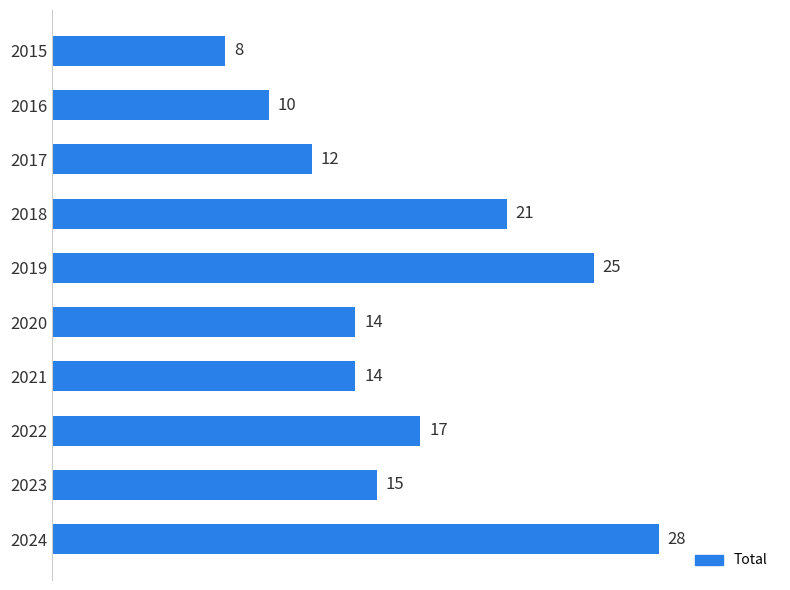

What is the difference between the second highest and minimum values?

17